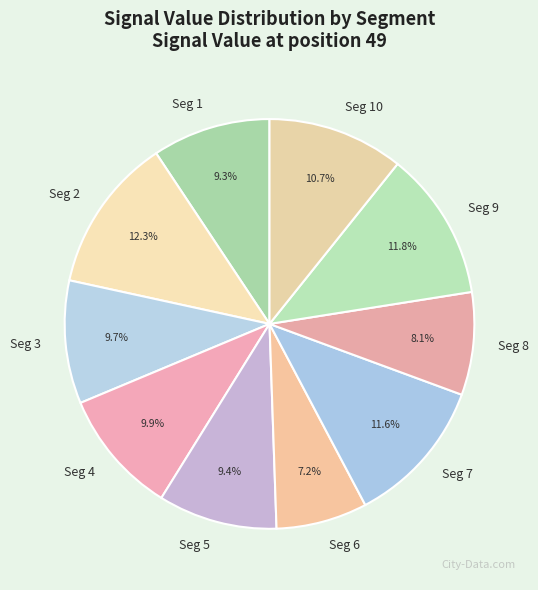

Does Seg 9 account for over 50% of the chart?

No